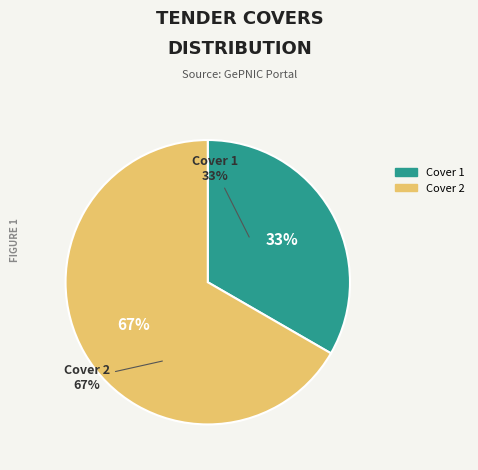

To the nearest percent, what is the average slice percentage?

50%